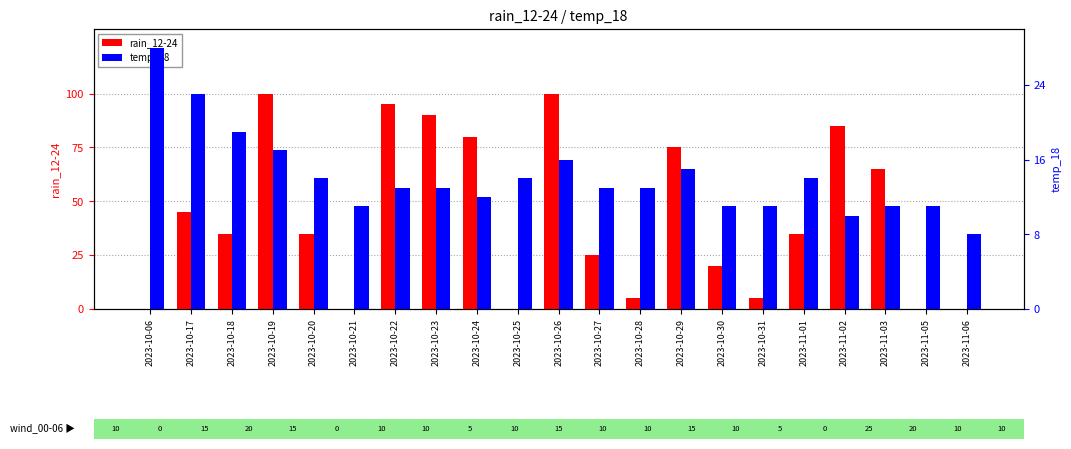

Is it true that rain_12-24 equals 122 at 2023-10-29?

False